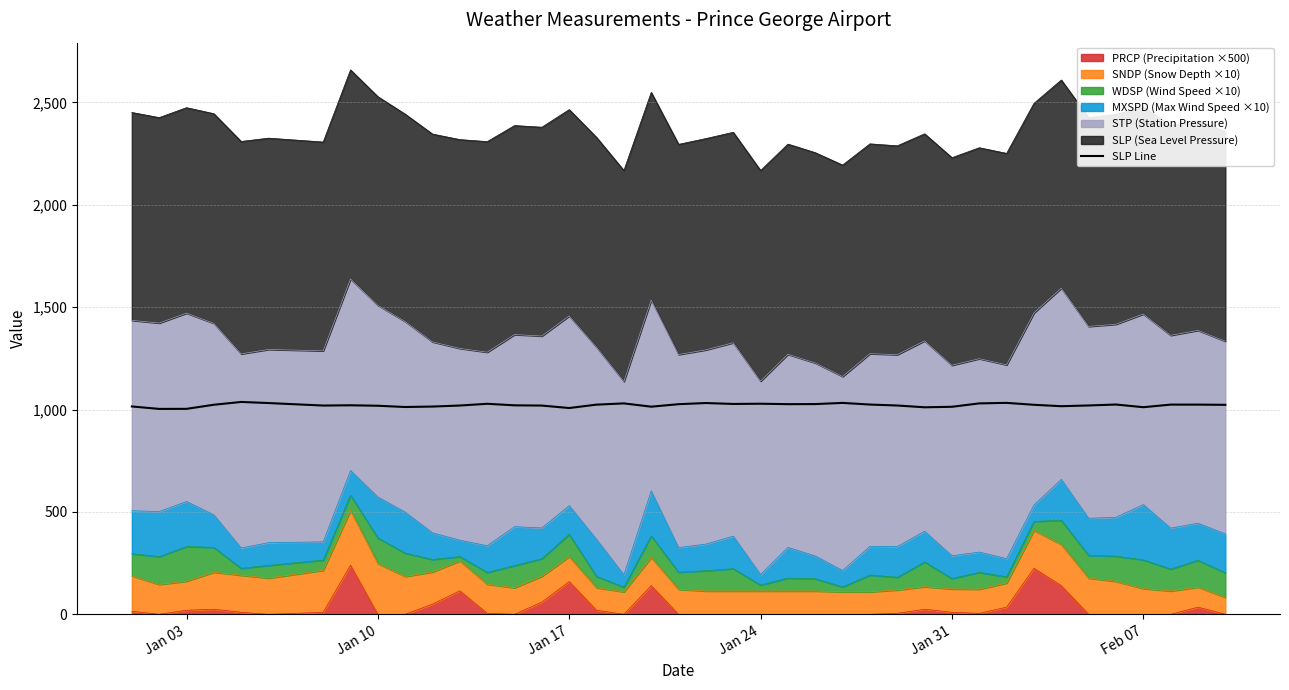

What is the value of the 28th point from the left?

1019.8